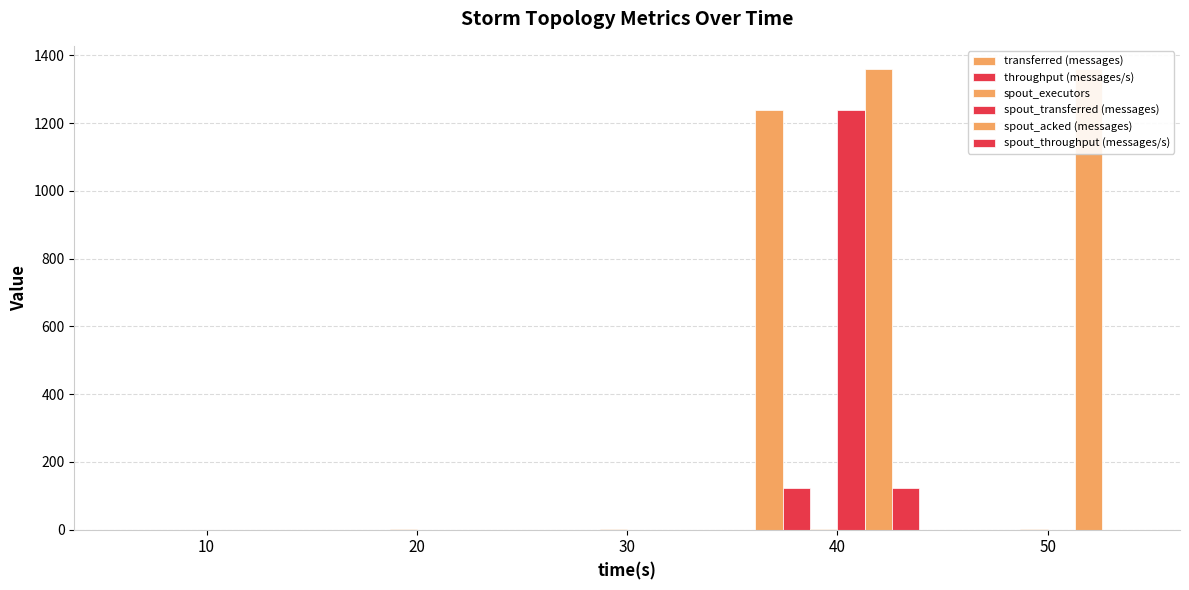

What is the difference between the maximum and second lowest values in the spout_throughput (messages/s) series?

123